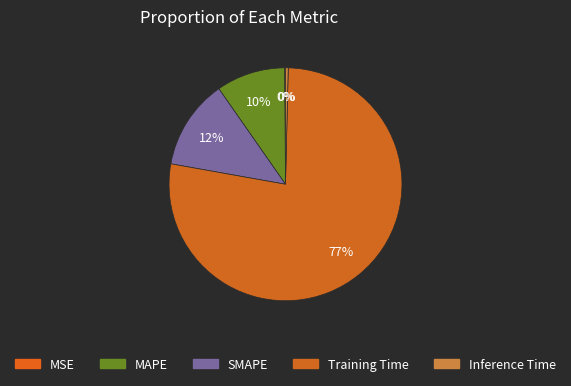

Which category has the biggest portion of the pie?

Training Time